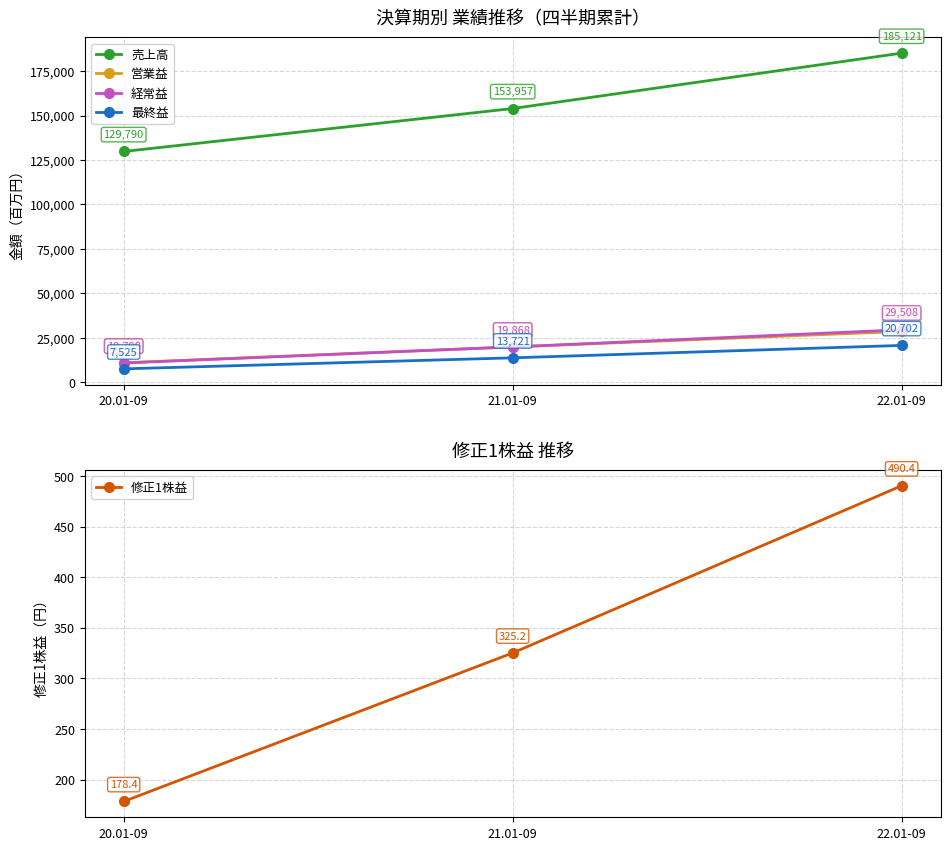

Reading left to right, list all the values displayed in this chart.

売上高: 129790.0	153957.0	185121.0
営業益: 10968.0	19859.0	28571.0
経常益: 10799.0	19868.0	29508.0
最終益: 7525.0	13721.0	20702.0
修正1株益: 178.4	325.2	490.4